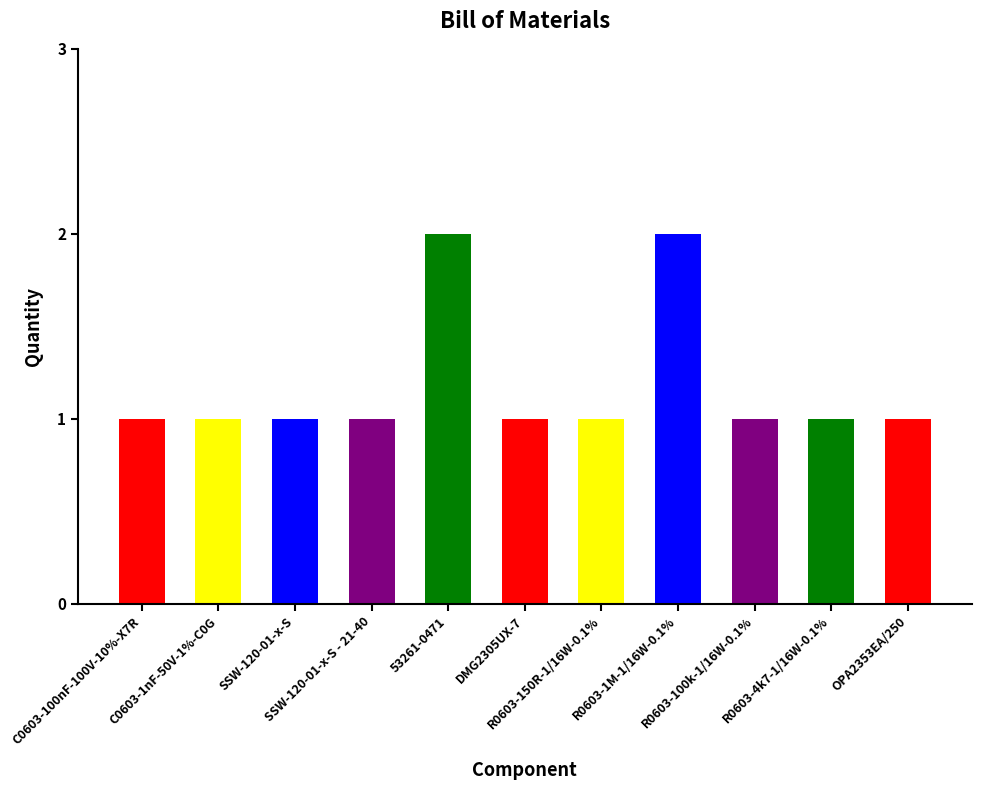

List the labels in order of value, smallest first.

C0603-100nF-100V-10%-X7R, C0603-1nF-50V-1%-C0G, SSW-120-01-x-S, SSW-120-01-x-S - 21-40, DMG2305UX-7, R0603-150R-1/16W-0.1%, R0603-100k-1/16W-0.1%, R0603-4k7-1/16W-0.1%, OPA2353EA/250, 53261-0471, R0603-1M-1/16W-0.1%